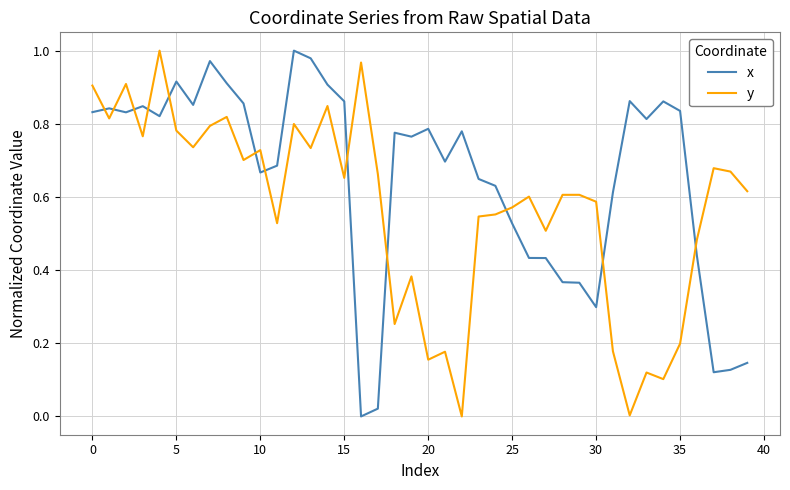

True or false: y and x cross at least once.

True